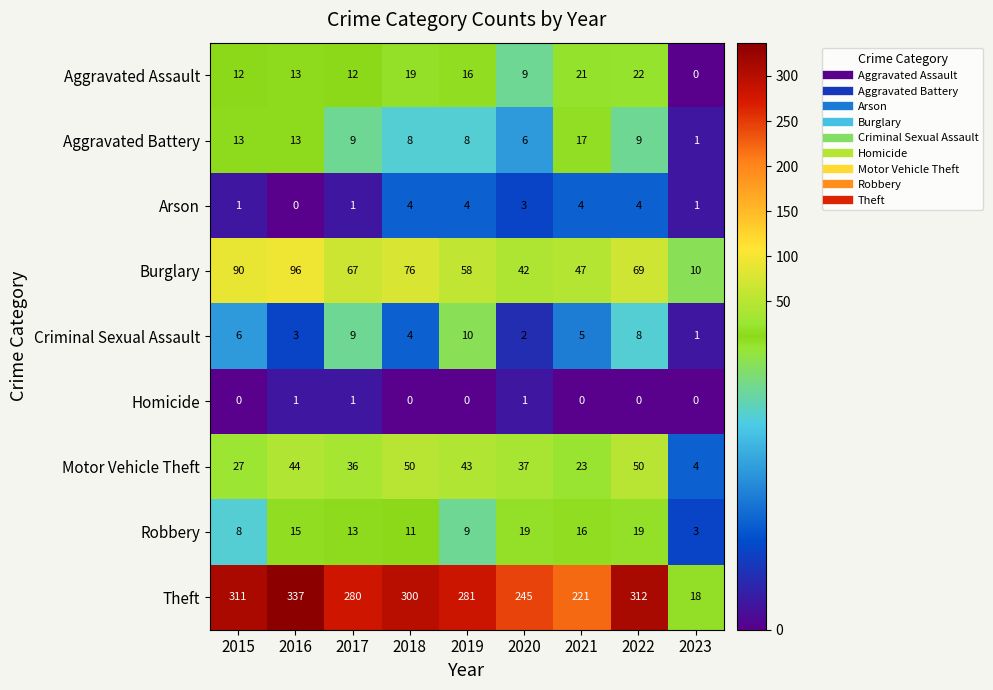

Is it true that Robbery equals 19 at 2022?

True